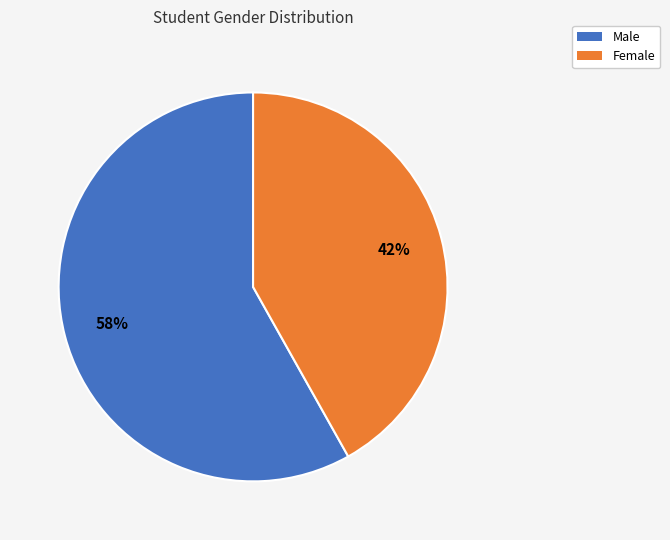

Do Male and Female together represent more than half of the pie?

Yes